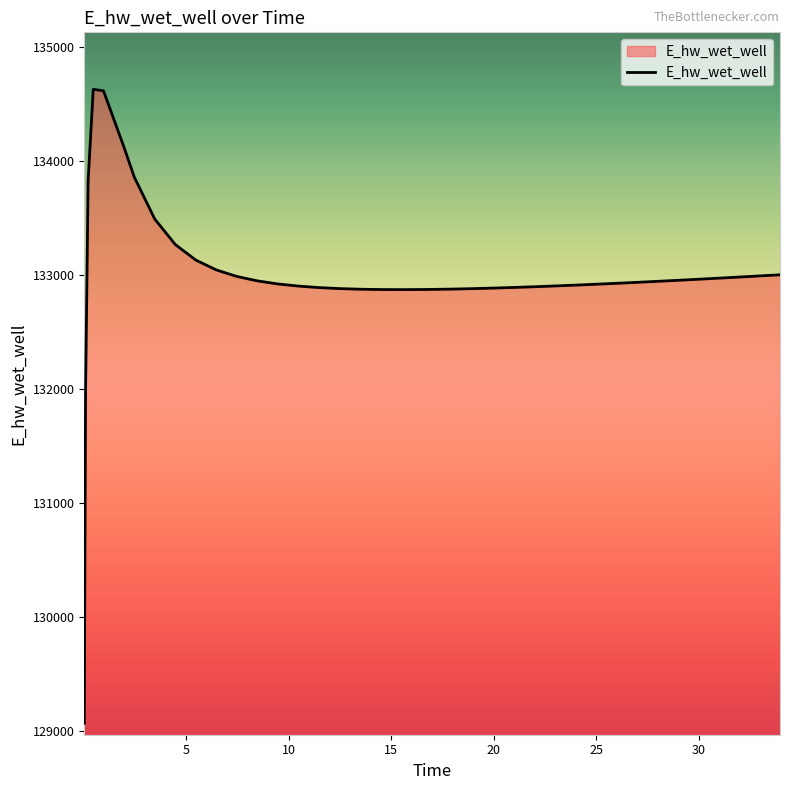

What is the difference between the maximum and minimum values?

5557.7